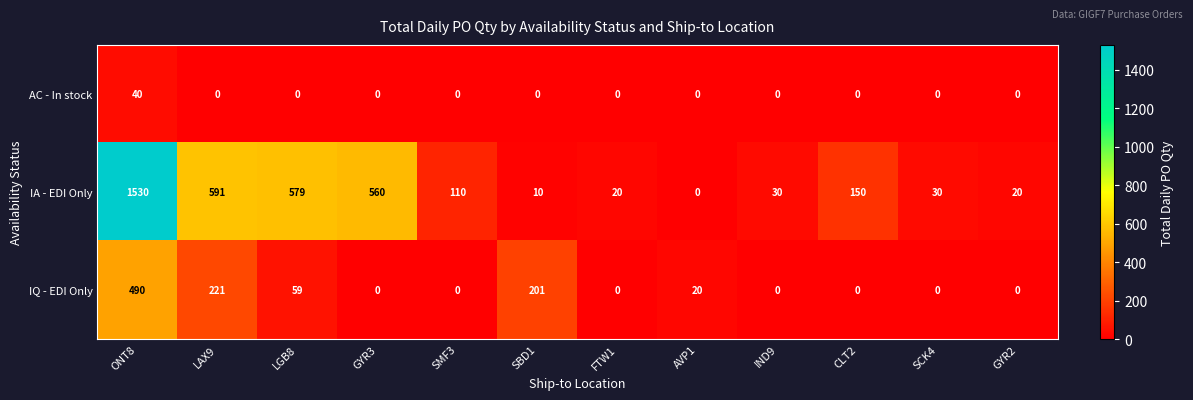

What is the total value across all series at LAX9?

812